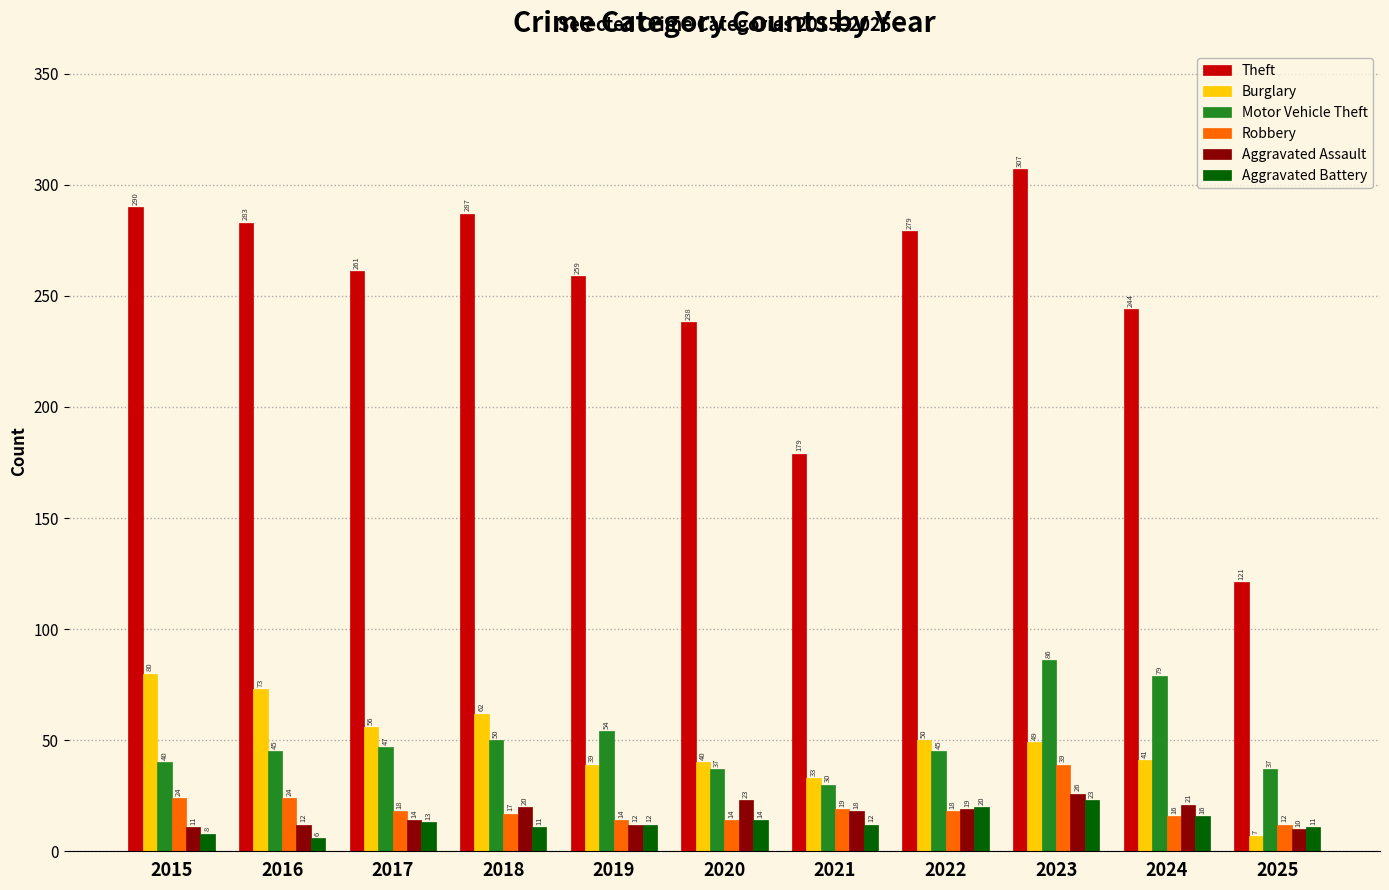

What is the minimum value shown in the chart?

6